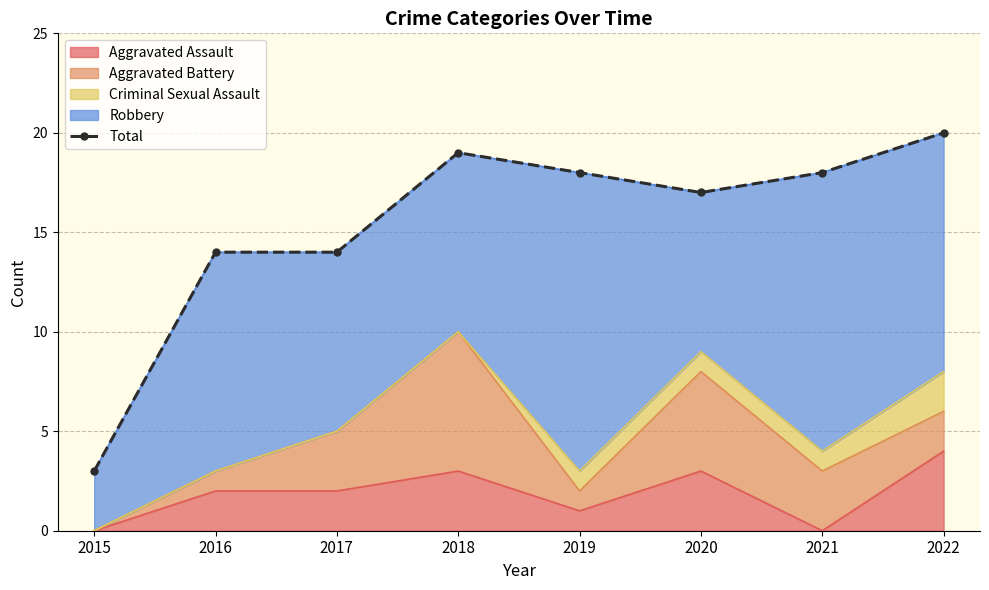

What is the value of the 1st point from the left?

3